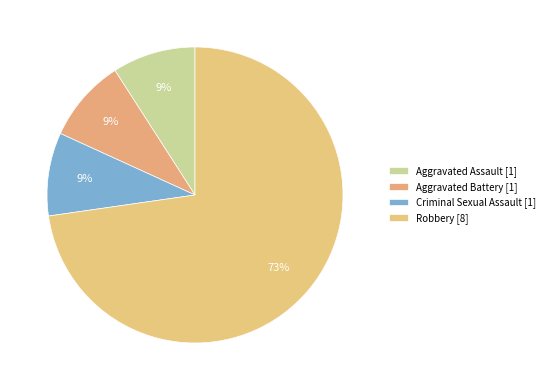

Count the number of slices in the pie.

4